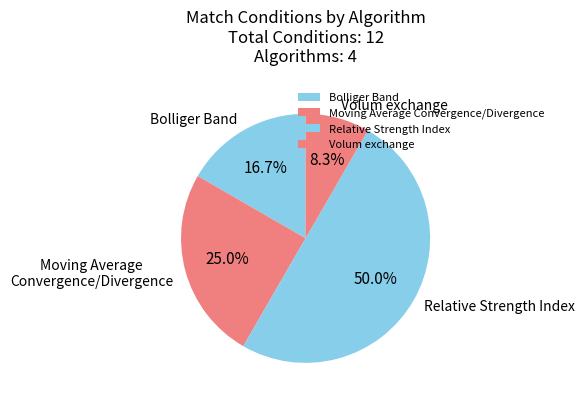

To the nearest percent, what is the average slice percentage?

25%